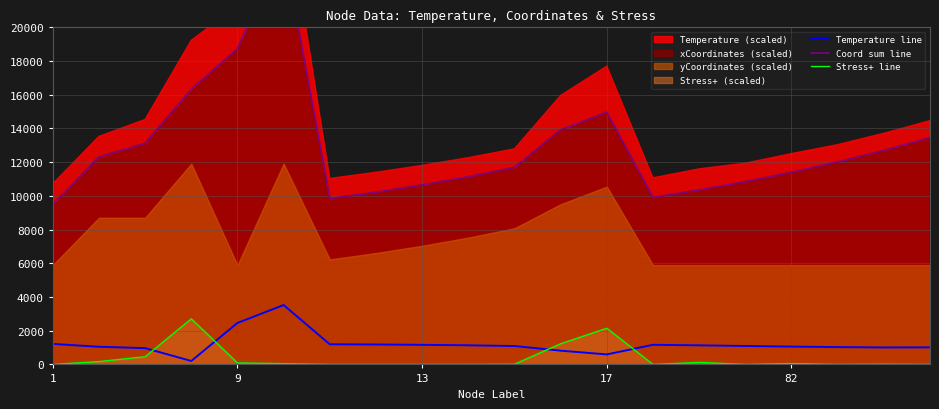

Rank the series by their maximum value, from highest to lowest.

Coord sum line, Temperature line, Stress+ line